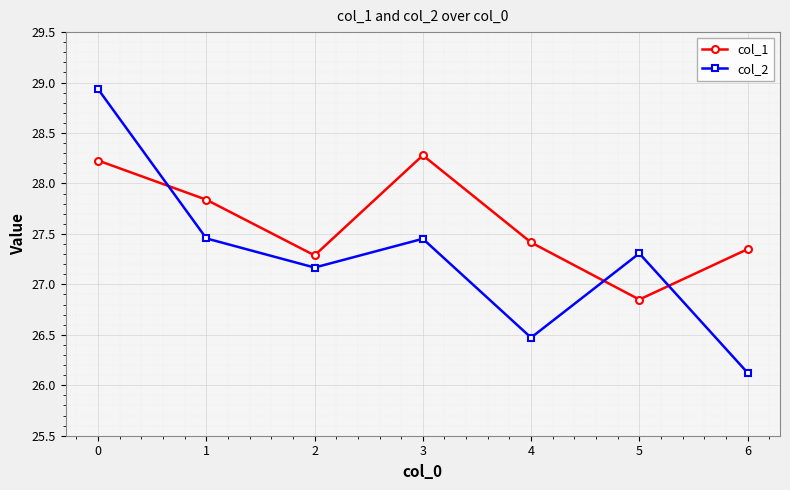

What is the minimum value shown in the chart?

26.1